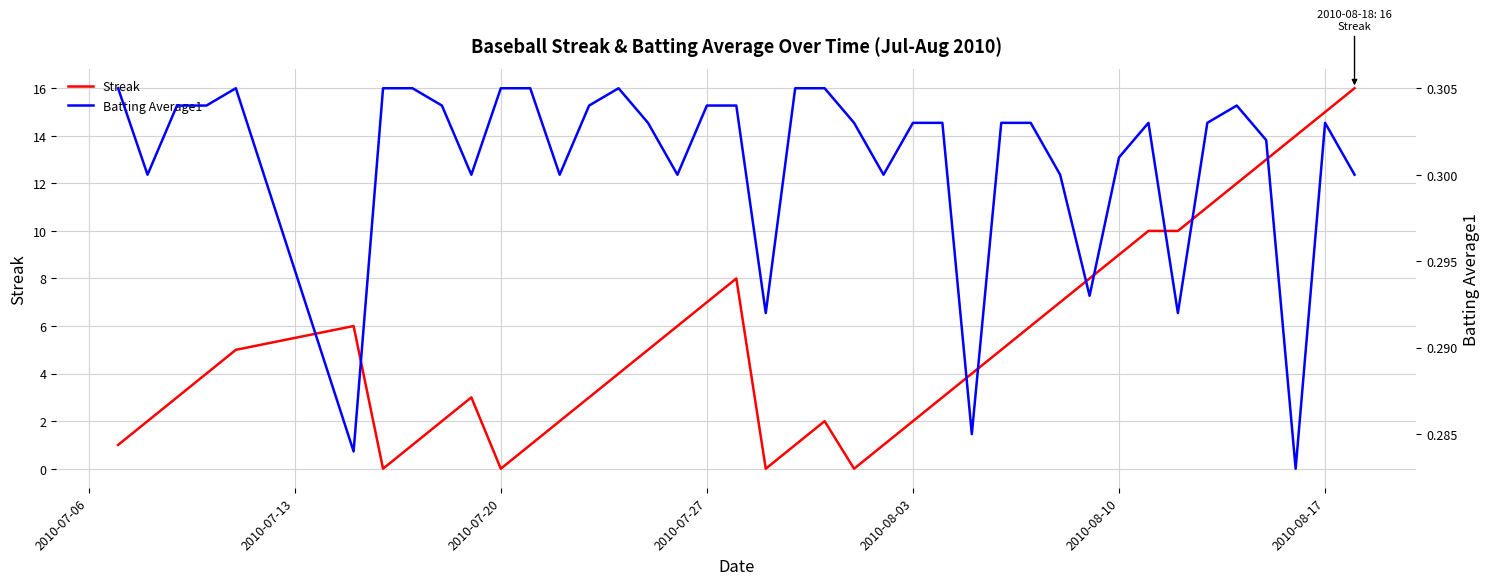

What is the average value of the Batting Average1 series?

0.3